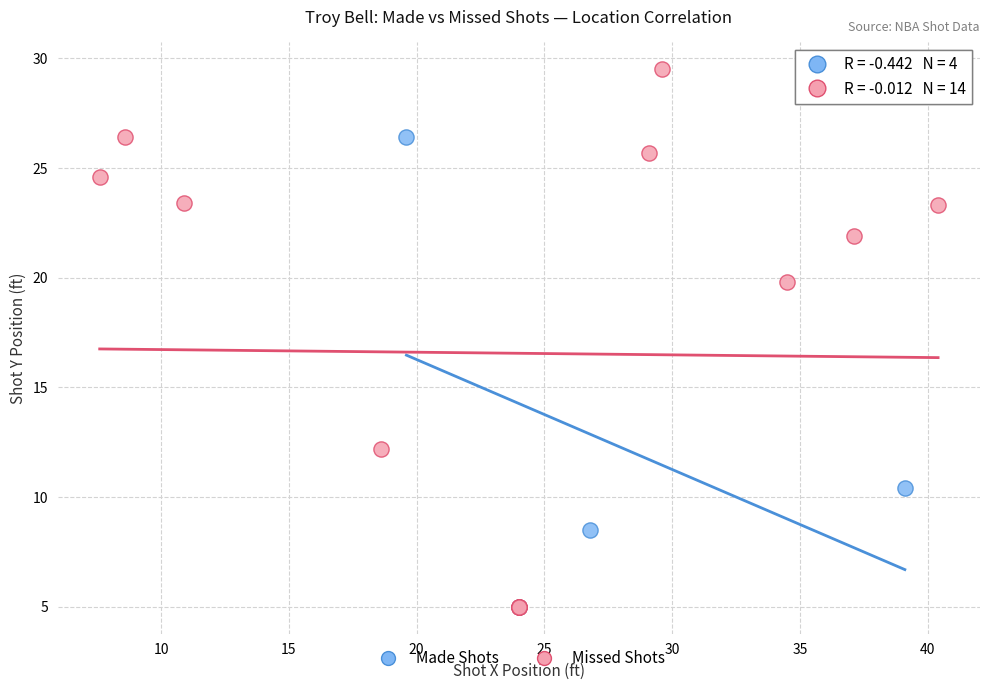

Which series reaches the maximum Y coordinate?

Missed Shots